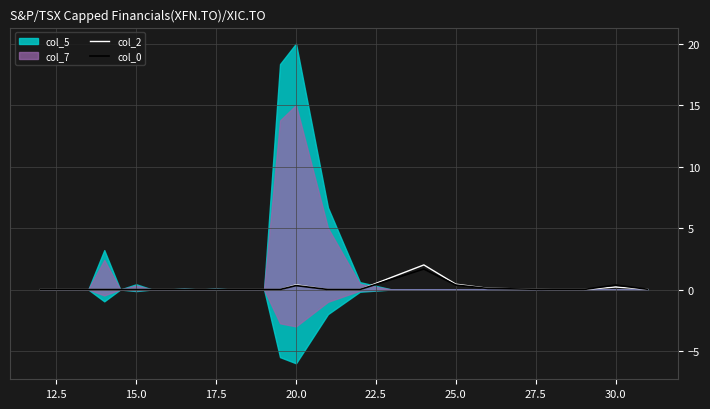

What is the highest value of the col_2 series?

2.0